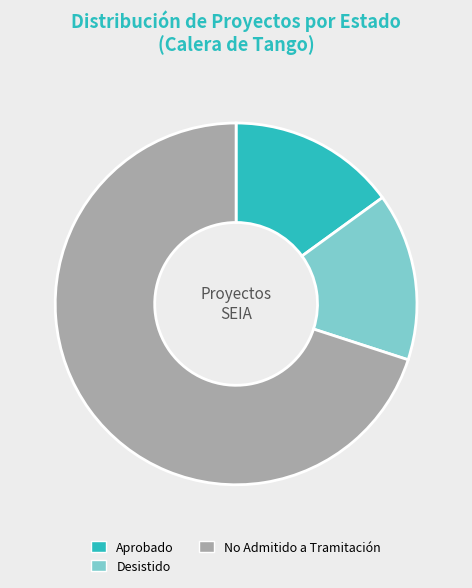

True or false: Aprobado accounts for 5% of the total.

False